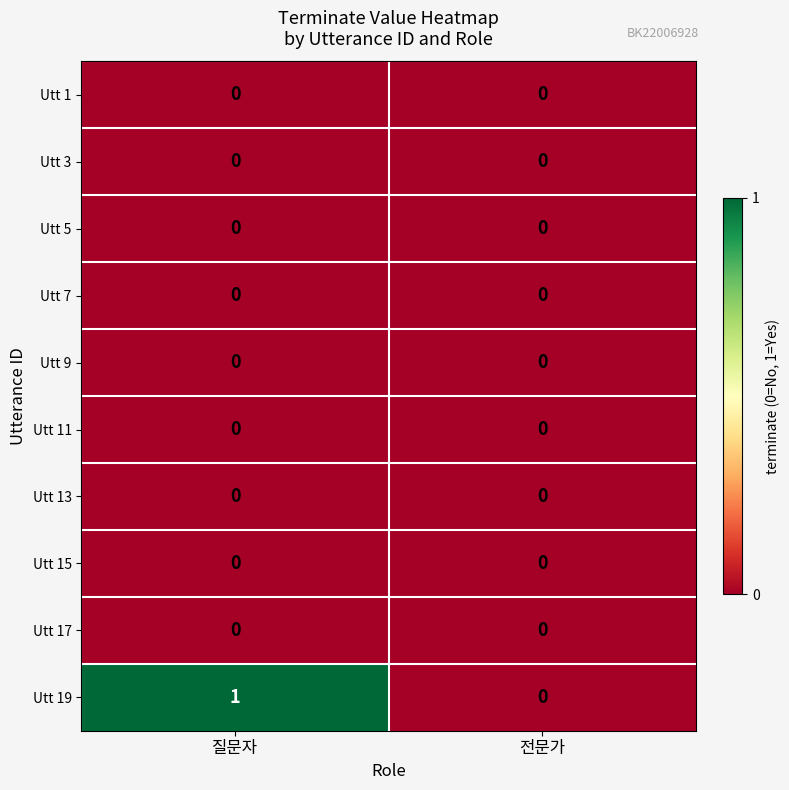

Which series changed the most between 질문자 and 전문가?

Utt 19